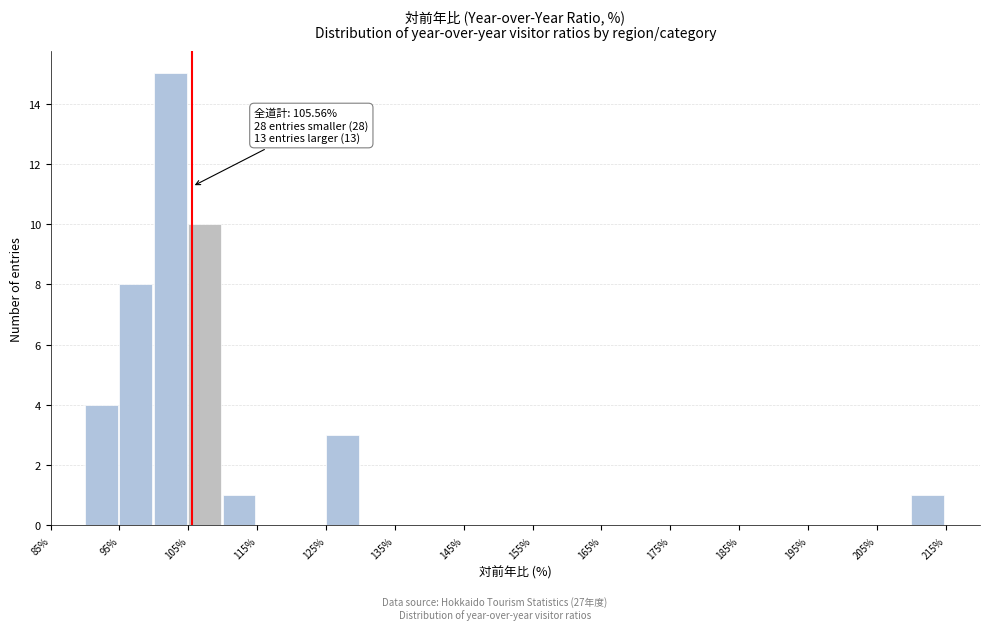

Which range on the x-axis has the tallest bar?

100 to 105